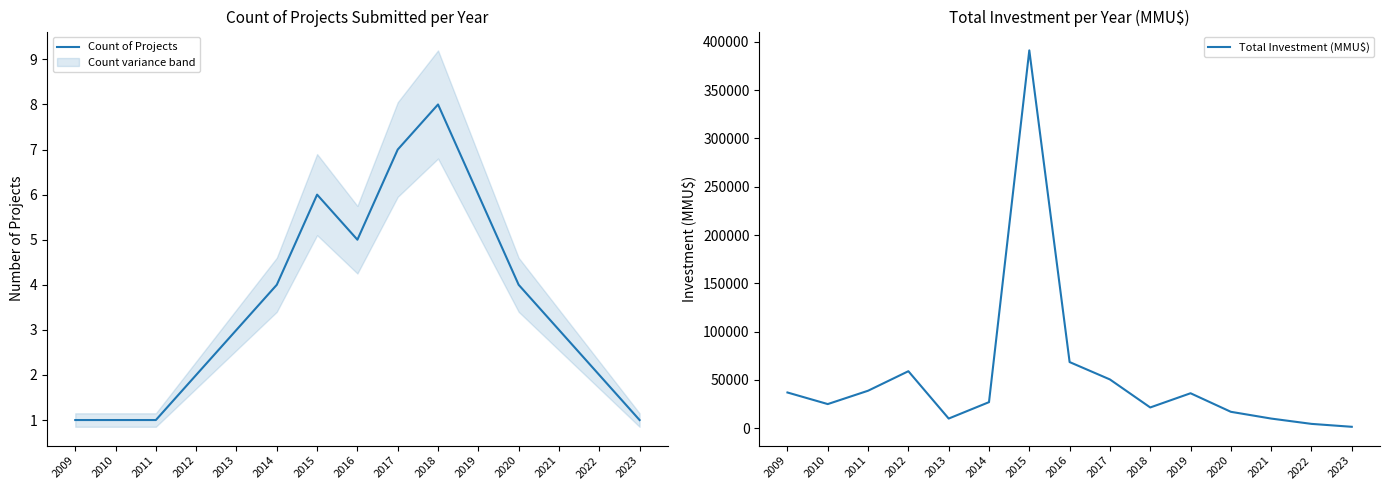

Is the value of Total Investment (MMU$) at 2020 greater than the value of Count of Projects at 2021?

Yes